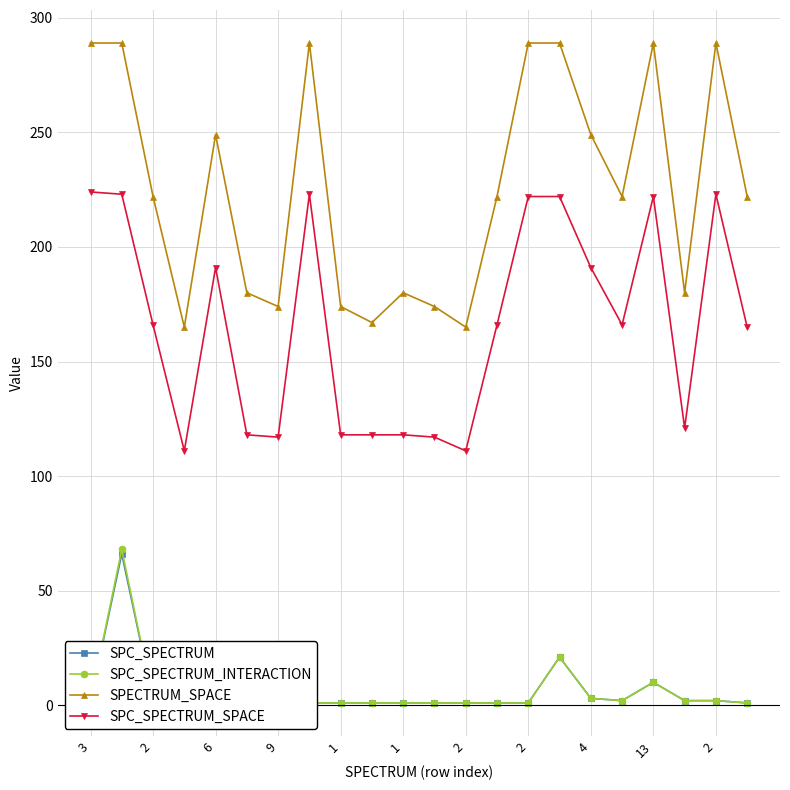

How many categories are shown in the chart?

22